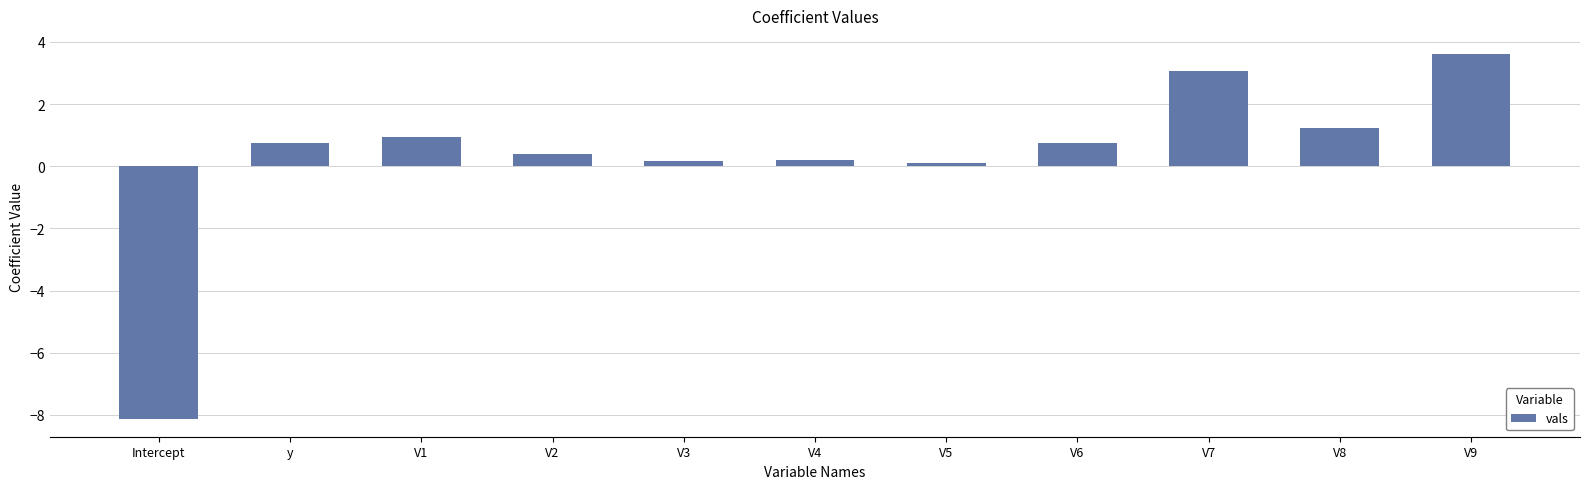

How many values exceed 0?

10